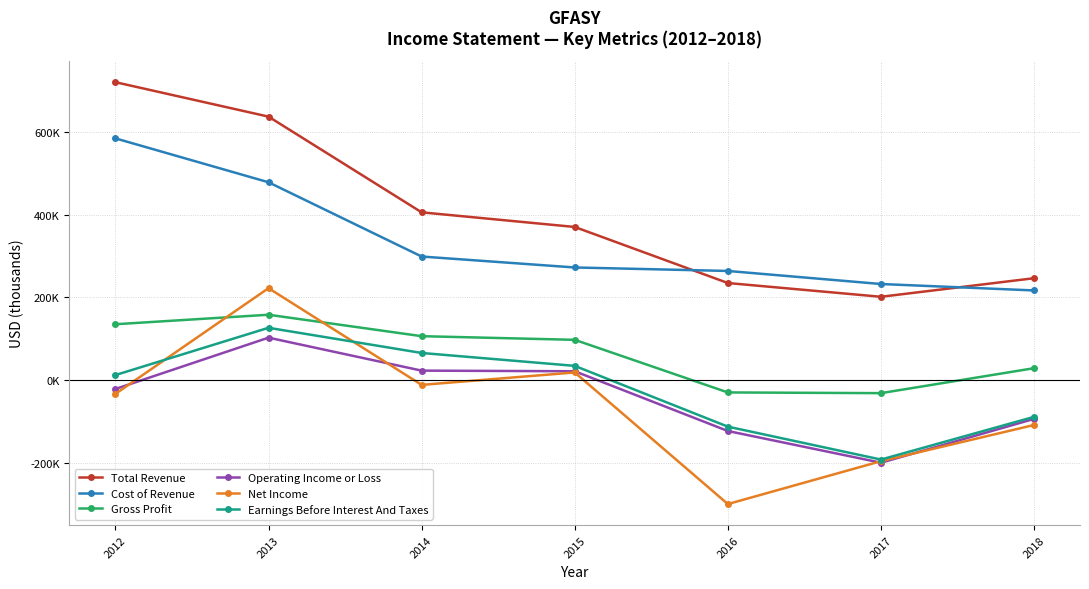

True or false: Net Income and Earnings Before Interest And Taxes cross at least once.

True